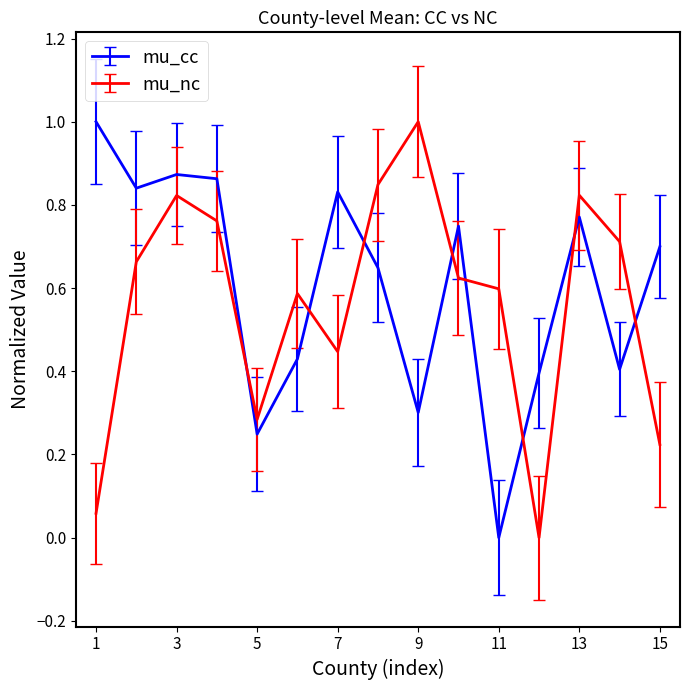

After their last crossing, which series has the higher values: mu_cc or mu_nc?

mu_cc